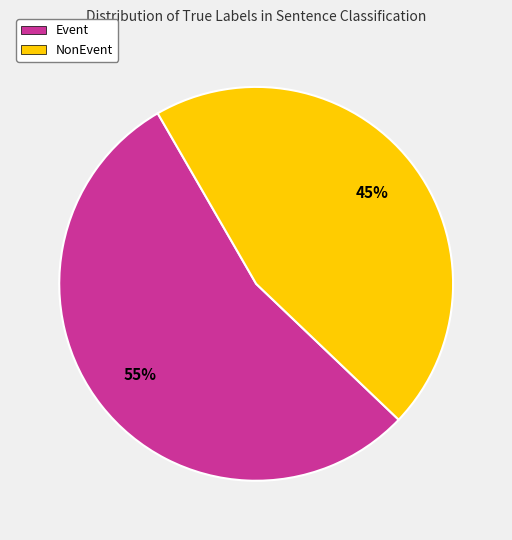

Combined, do Event and NonEvent account for over 50%?

Yes